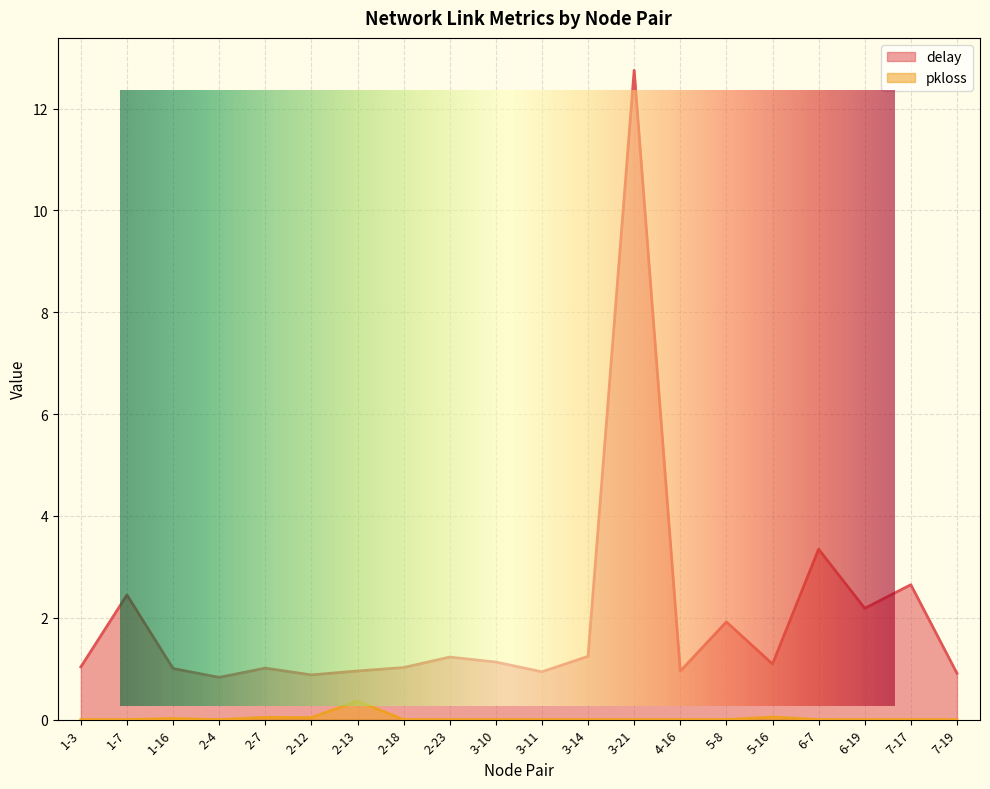

How many values in pkloss are above zero?

5